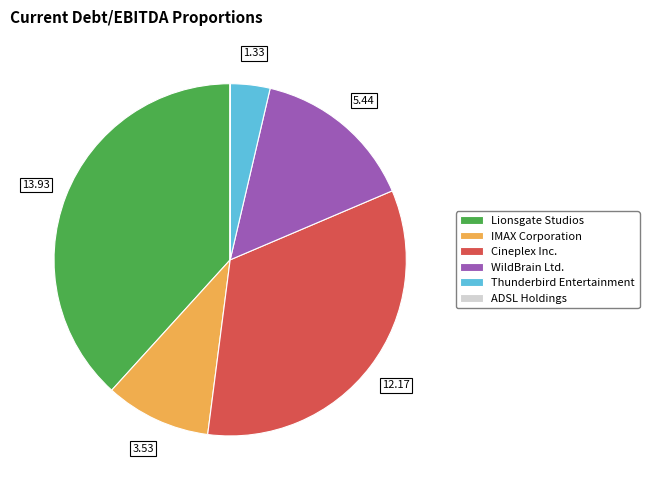

Is the sum of Cineplex Inc. and IMAX Corporation greater than half?

No